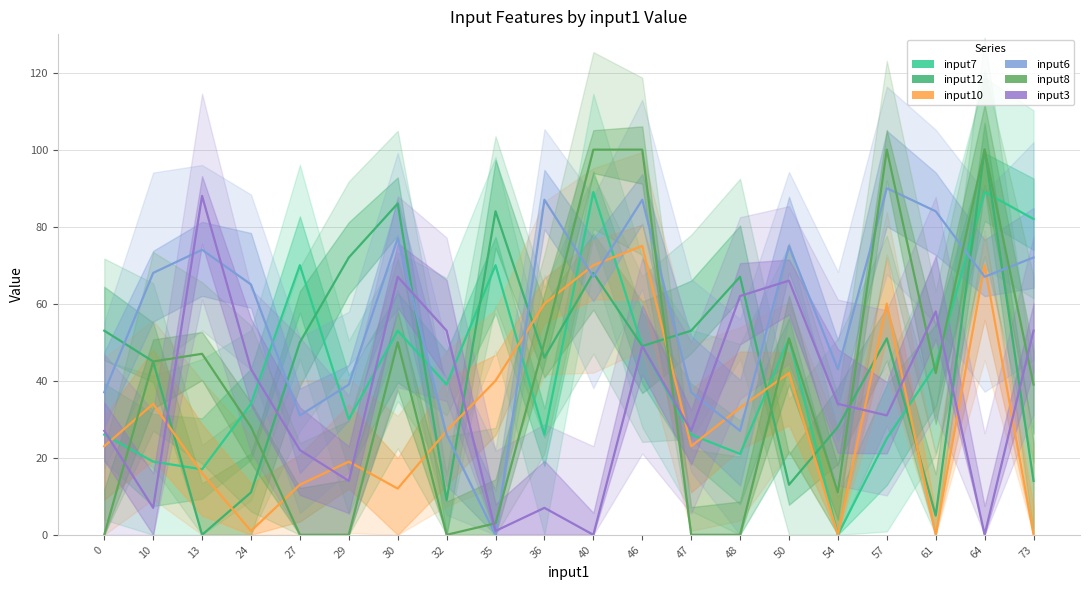

What is the sum of all input7 values?

860